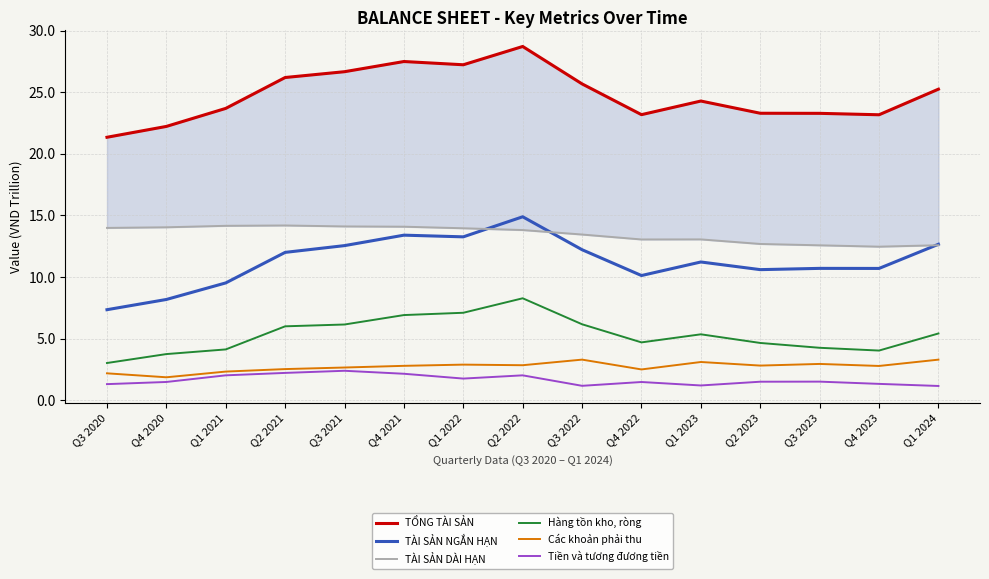

Rank the series by their maximum value, from lowest to highest.

Tiền và tương đương tiền, Các khoản phải thu, Hàng tồn kho, ròng, TÀI SẢN DÀI HẠN, TÀI SẢN NGẮN HẠN, TỔNG TÀI SẢN